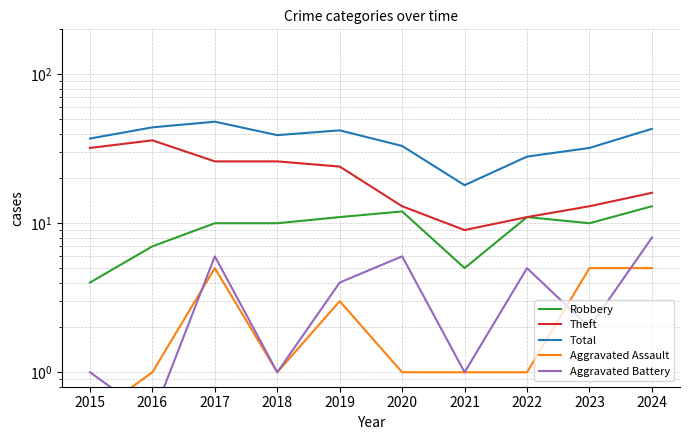

Rank the series at 2021 from lowest to highest value.

Aggravated Assault, Aggravated Battery, Robbery, Theft, Total